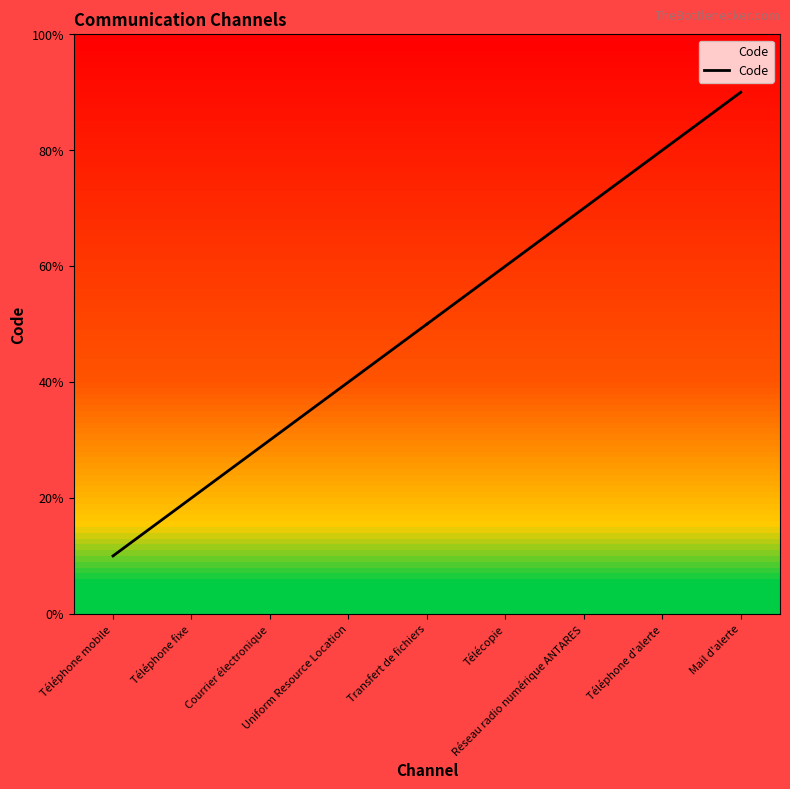

Is this an area chart (filled region under the line)?

No